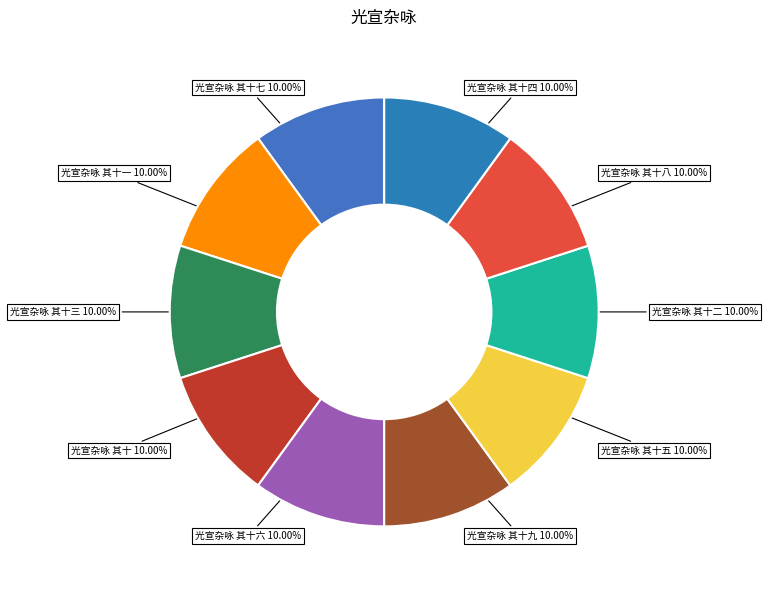

Count the number of slices in the pie.

10